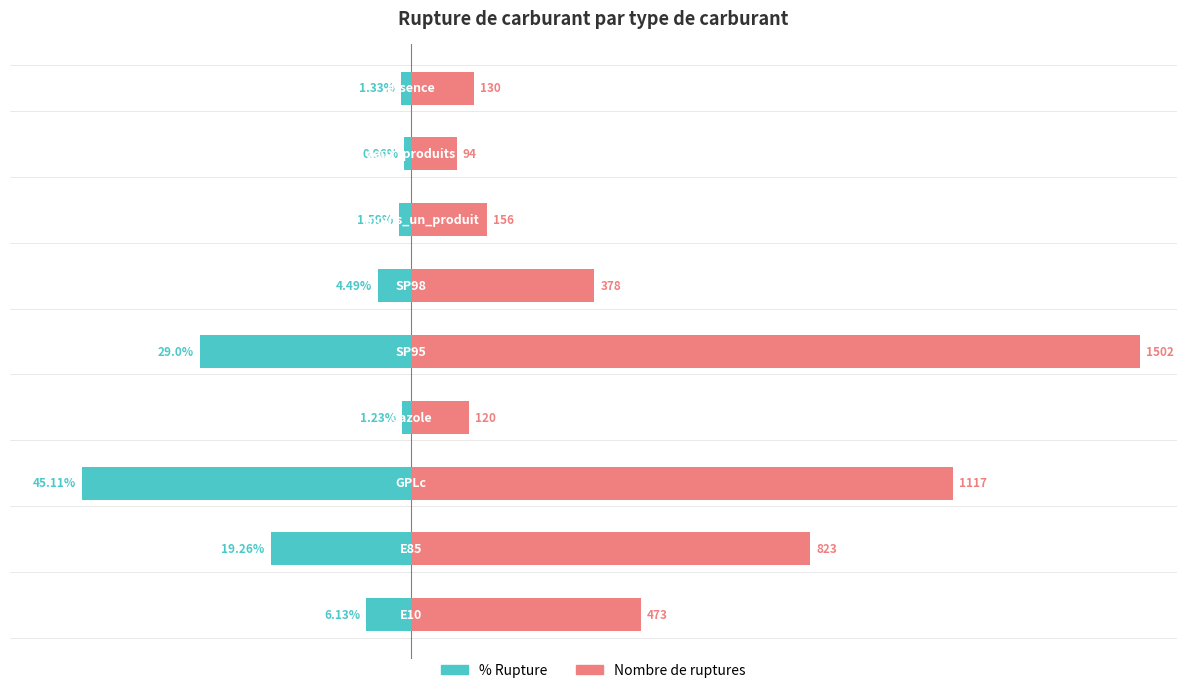

Is it true that nombre_rupture equals 13.7 at 8?

False